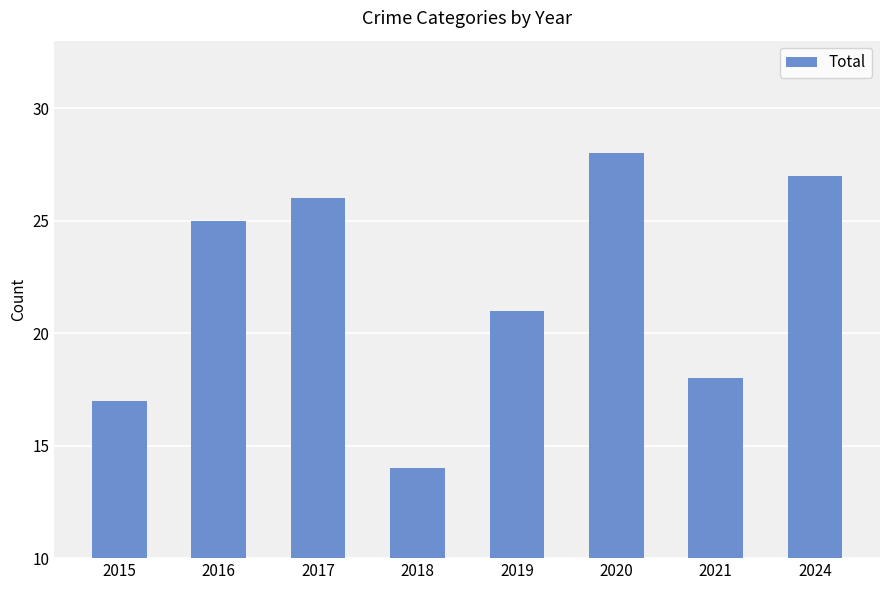

Reading left to right, transcribe all the data shown in this chart.

2015=17	2016=25	2017=26	2018=14	2019=21	2020=28	2021=18	2024=27